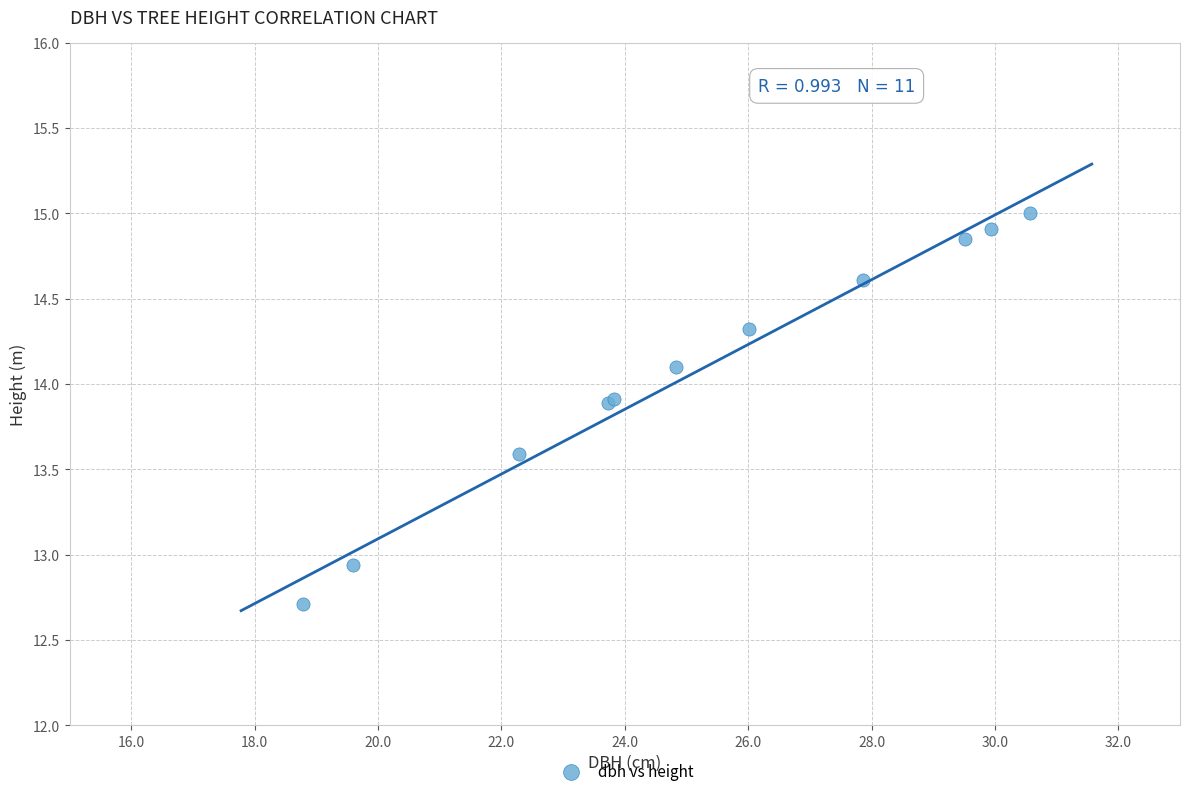

What Y value in the scatter plot is closest to 13?

12.9